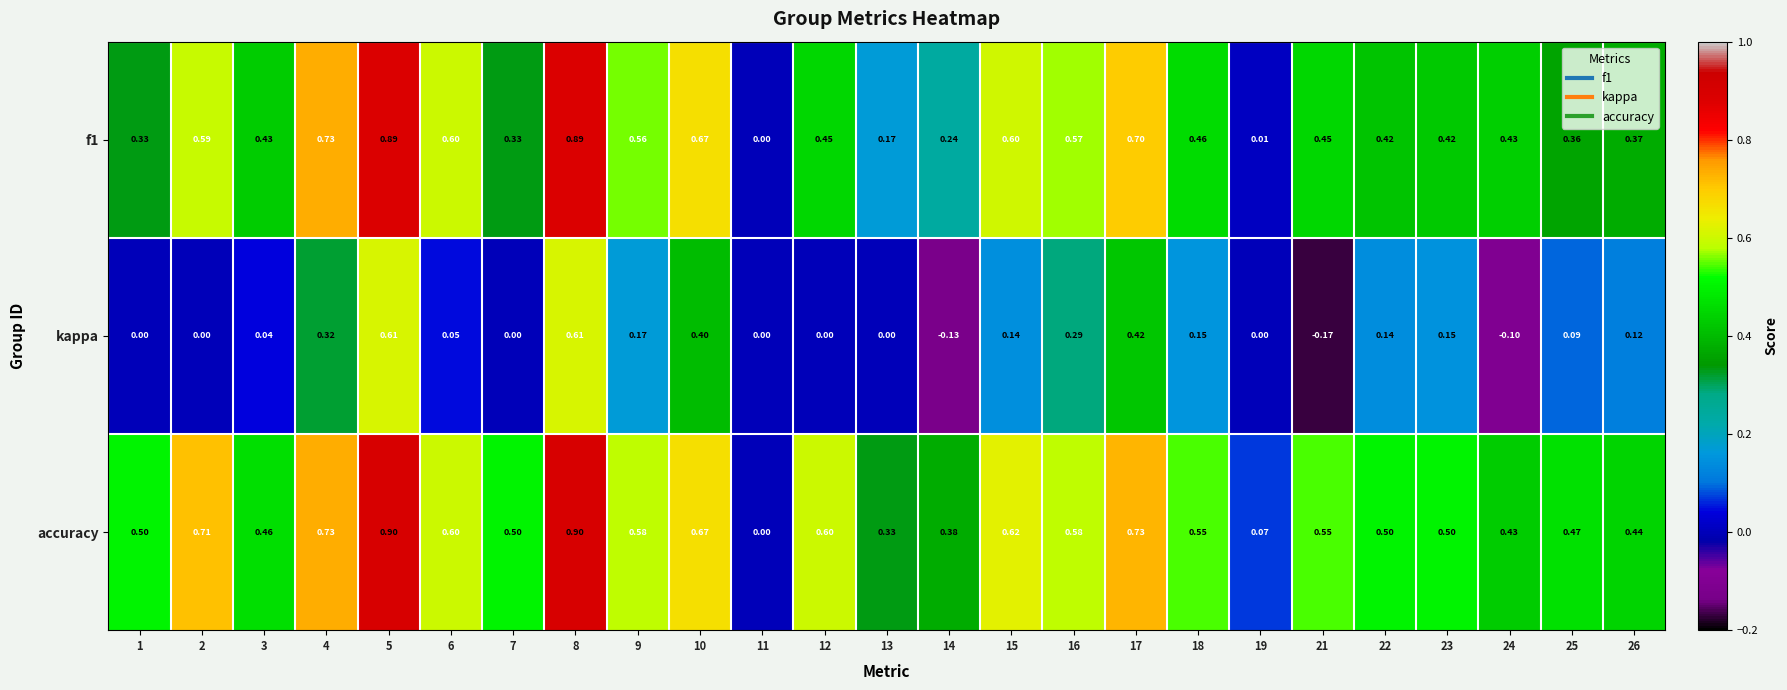

Which series has the widest spread of values?

accuracy